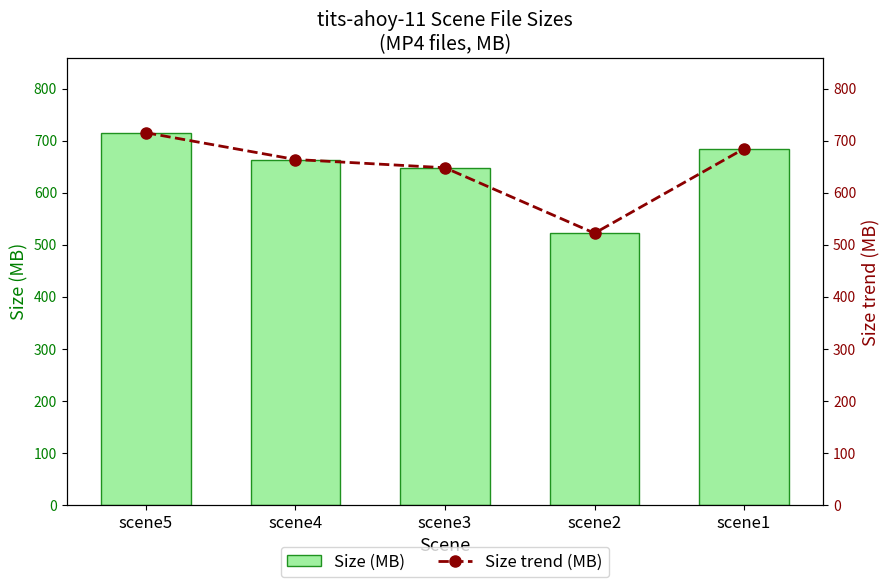

What is the sum of all Size (MB) values?

3233.0